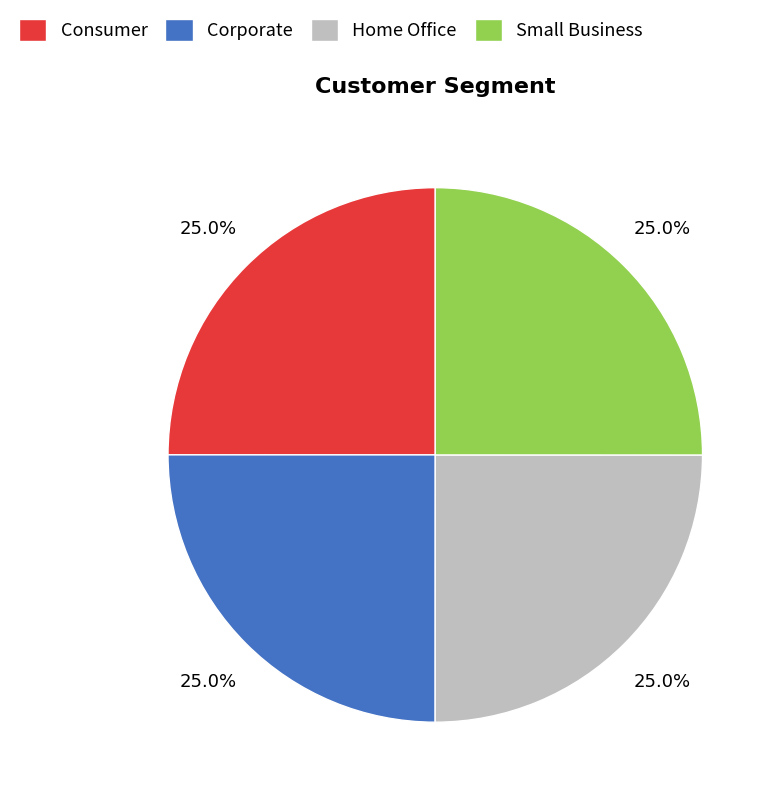

Is there any slice that represents more than half of the pie?

No